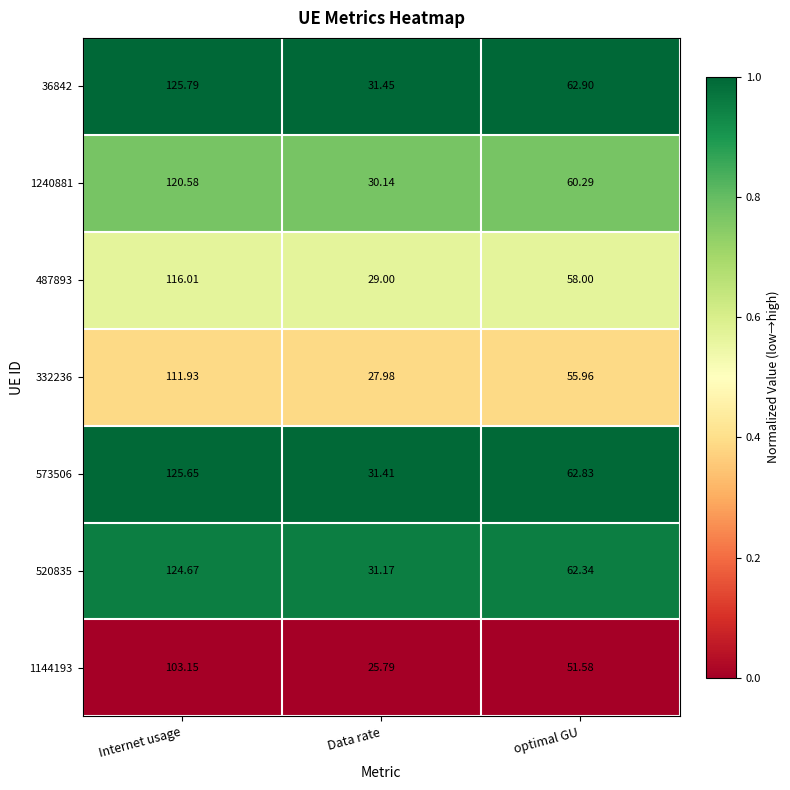

At Data rate, list the series in order from largest to smallest.

36842, 573506, 520835, 1240881, 487893, 332236, 1144193